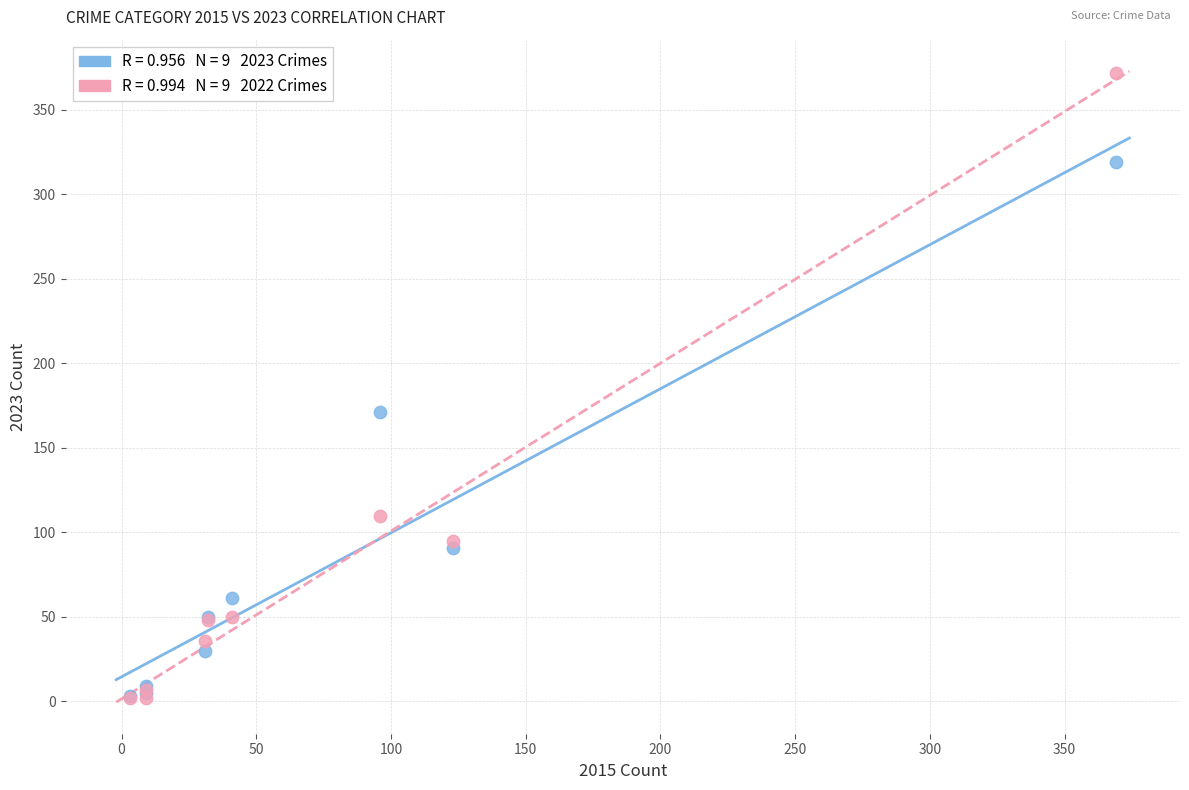

Across all series, what Y value is closest to 187?

171